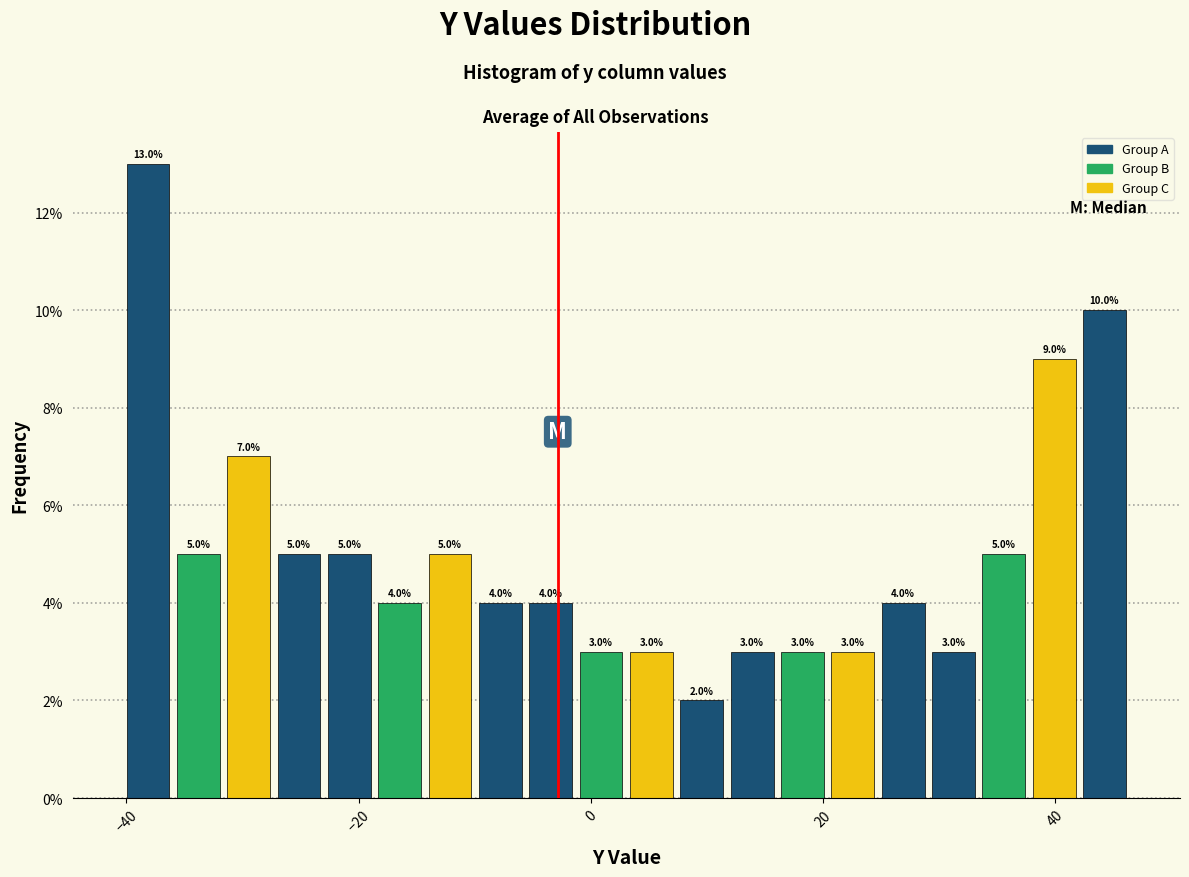

Around what value on the x-axis is the tallest bar? Give the approximate position of its centre, as read against the axis.

-38